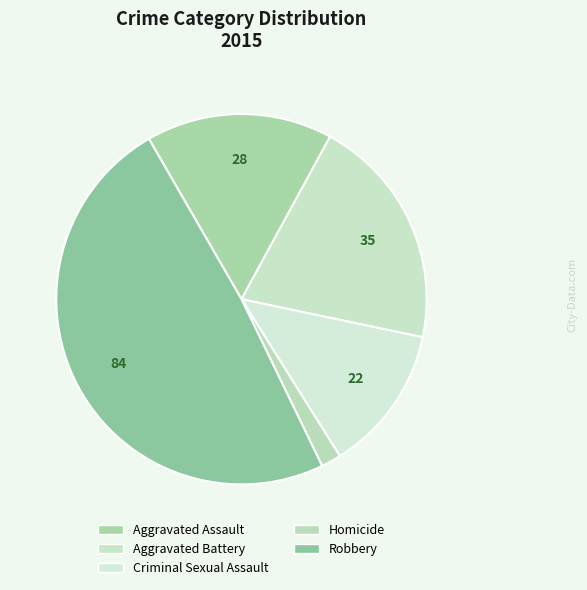

To the nearest percent, what is the difference between the largest and smallest slice percentages?

47%